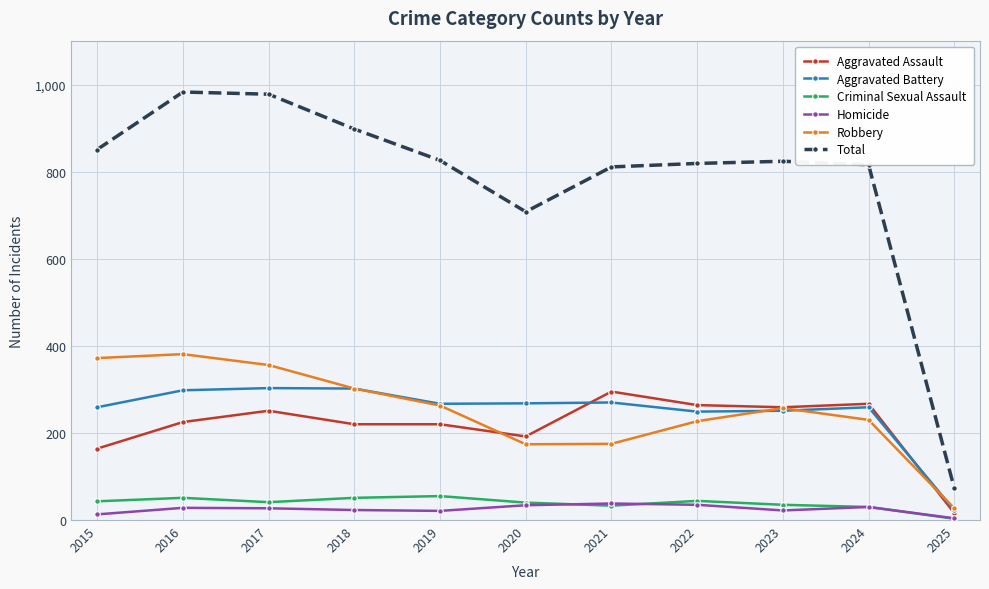

How many values in the Homicide series are below 27?

5